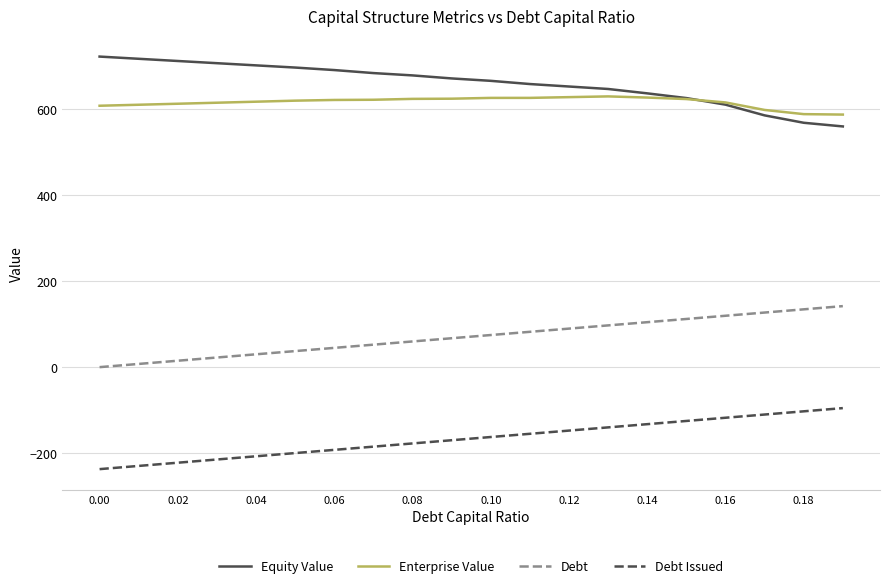

What is the maximum value shown in the chart?

722.0